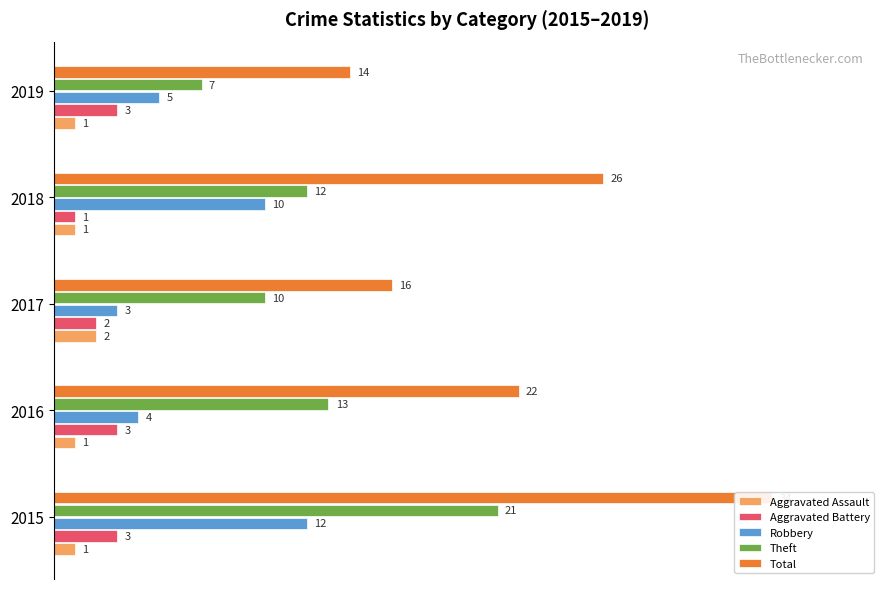

List the series in order of their peak value, highest first.

Total, Theft, Robbery, Aggravated Battery, Aggravated Assault